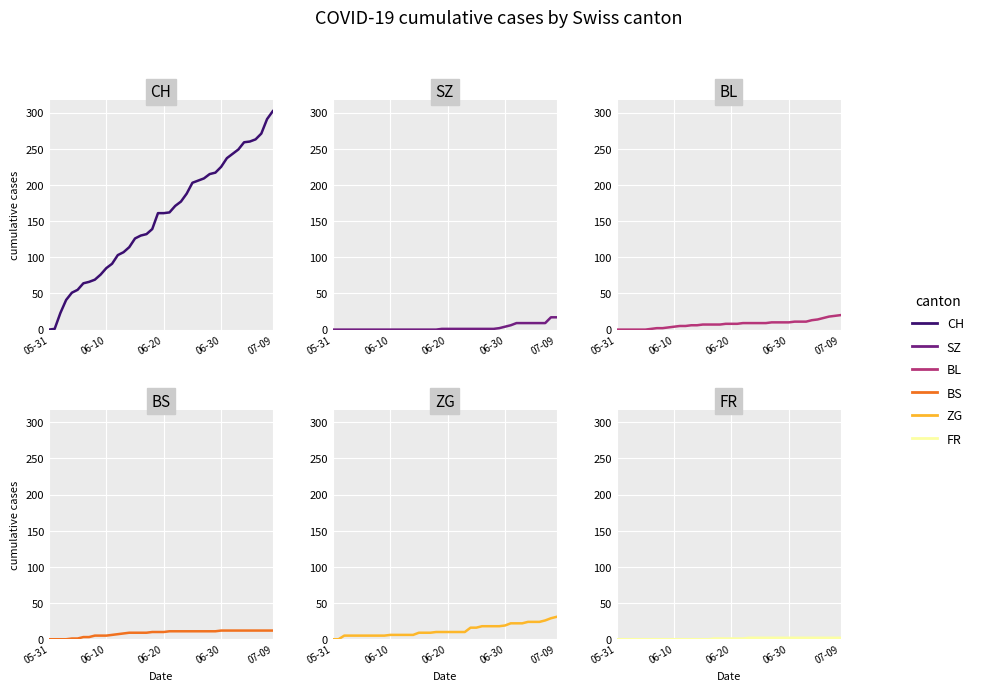

True or false: CH and SZ intersect in this chart.

False